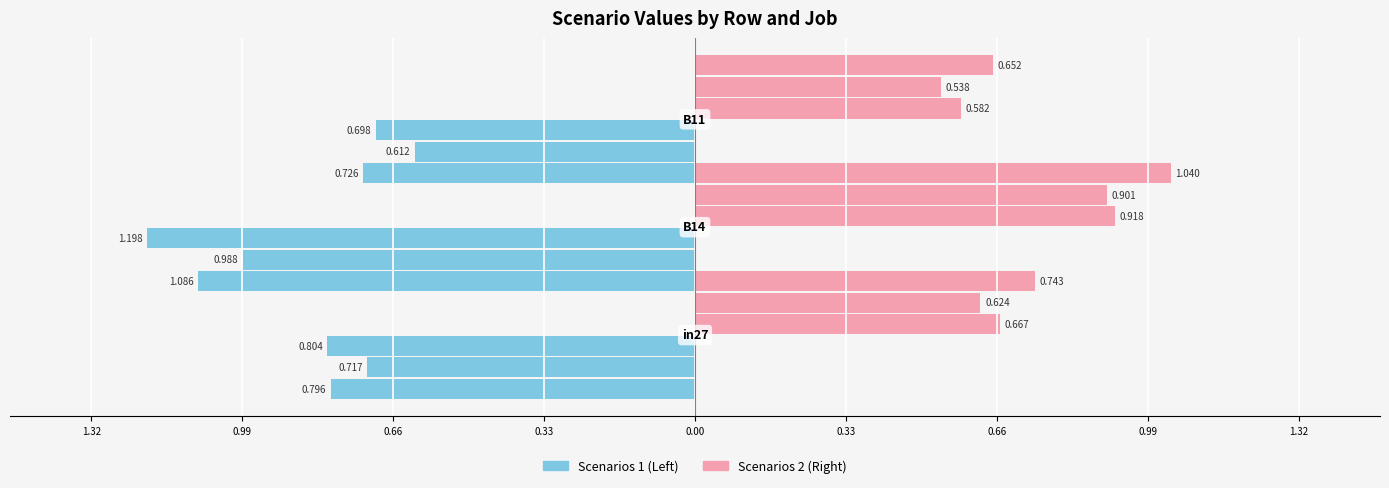

How many groups of bars are there?

3